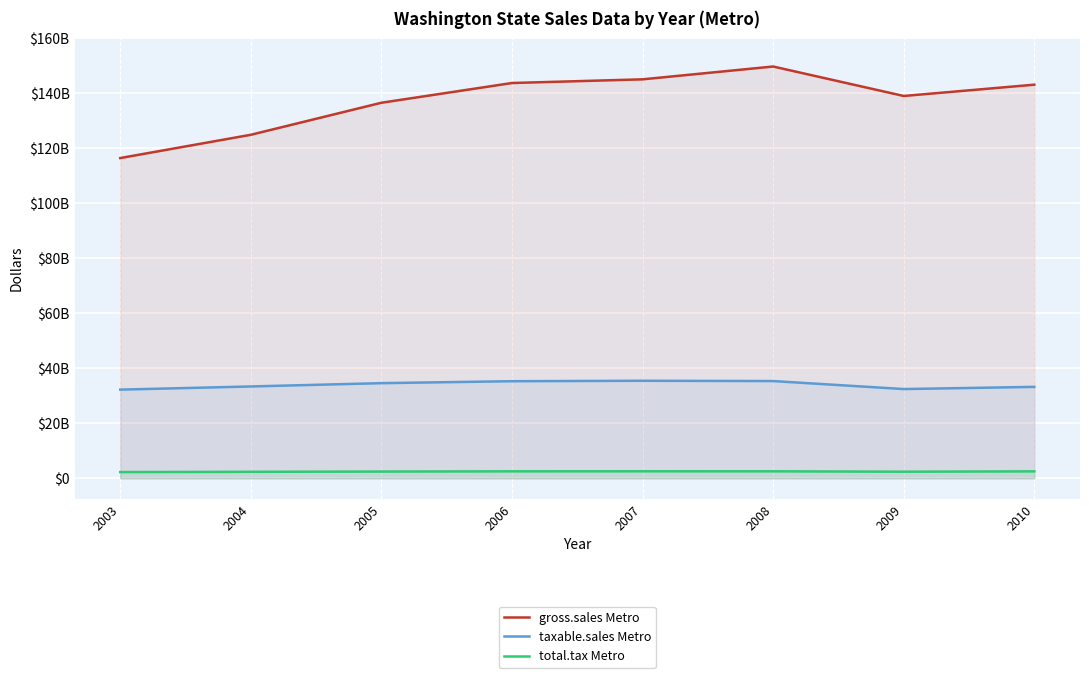

How many interior local peaks does the taxable.sales Metro series have?

1